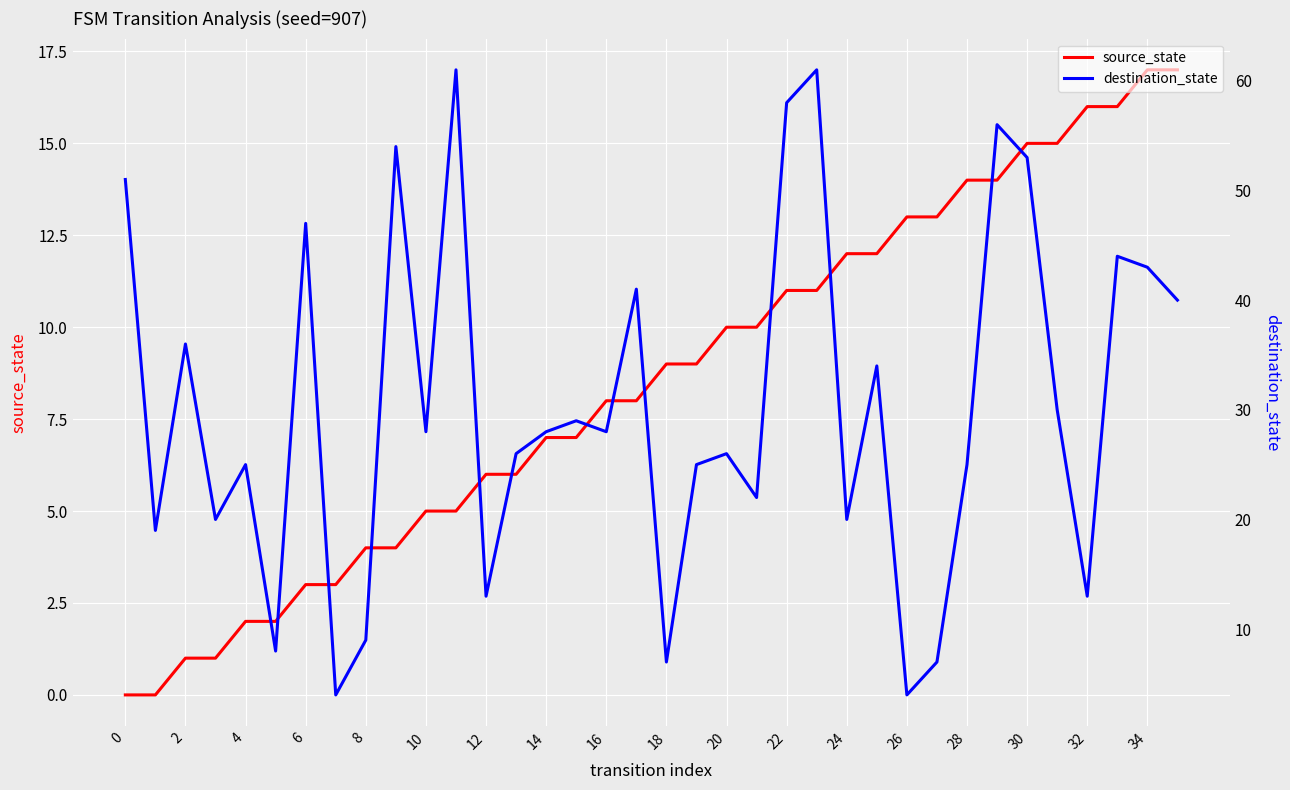

At which category is the sum across all series the highest?

23